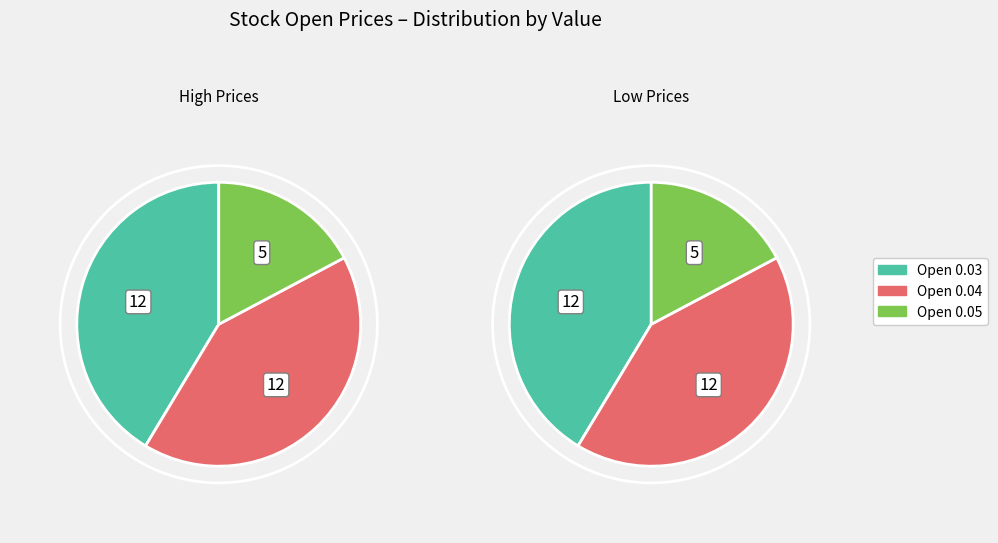

Is the sum of 0 and 0 greater than half?

No